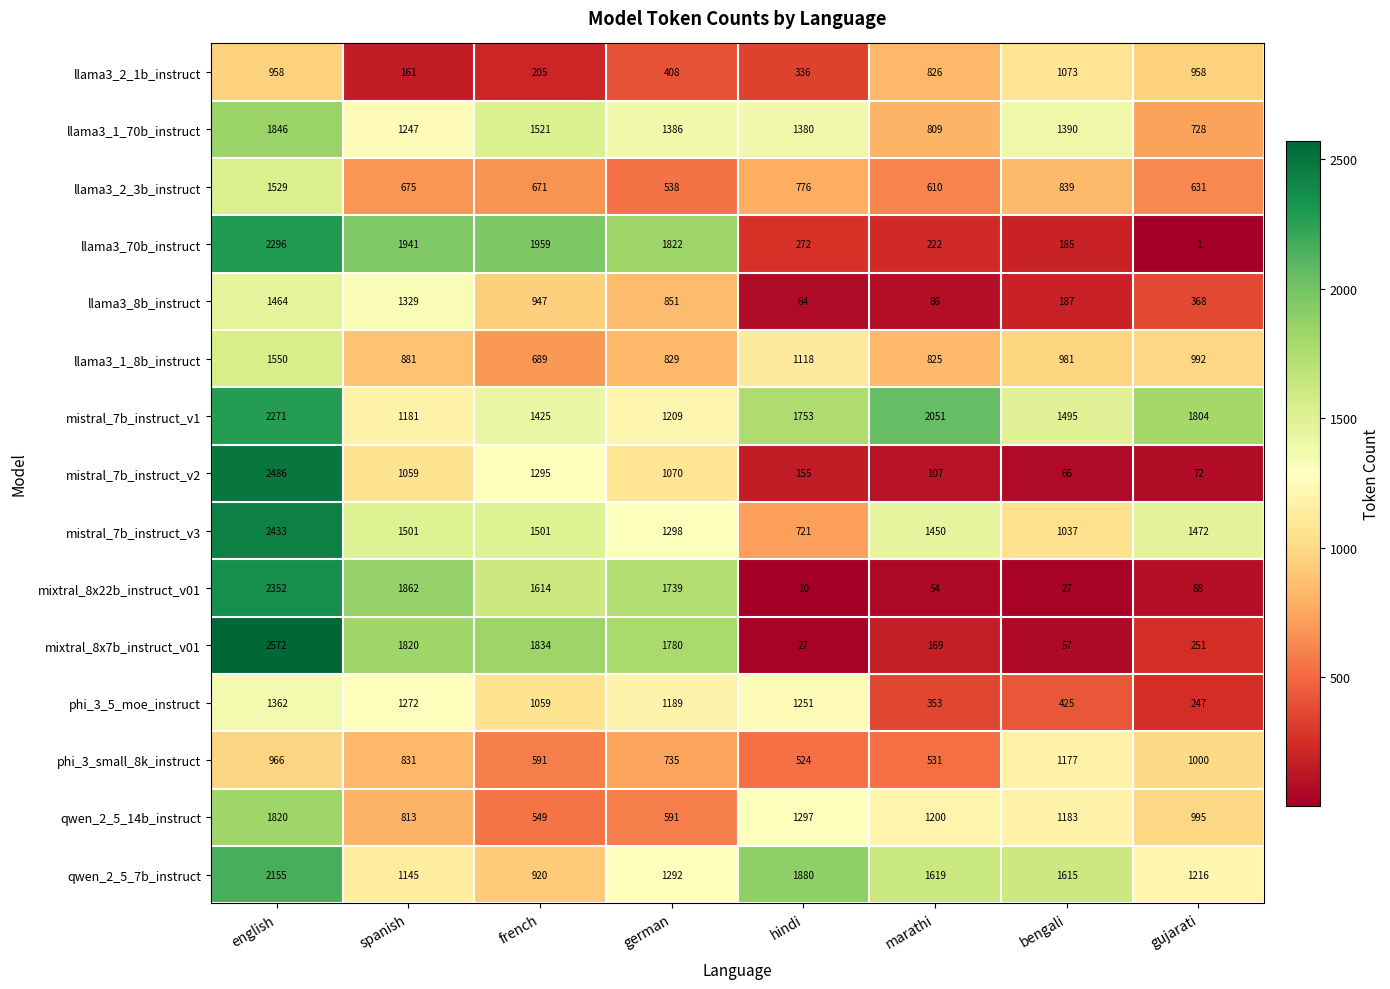

The mistral_7b_instruct_v3 series shows 801 at spanish. True or false?

False